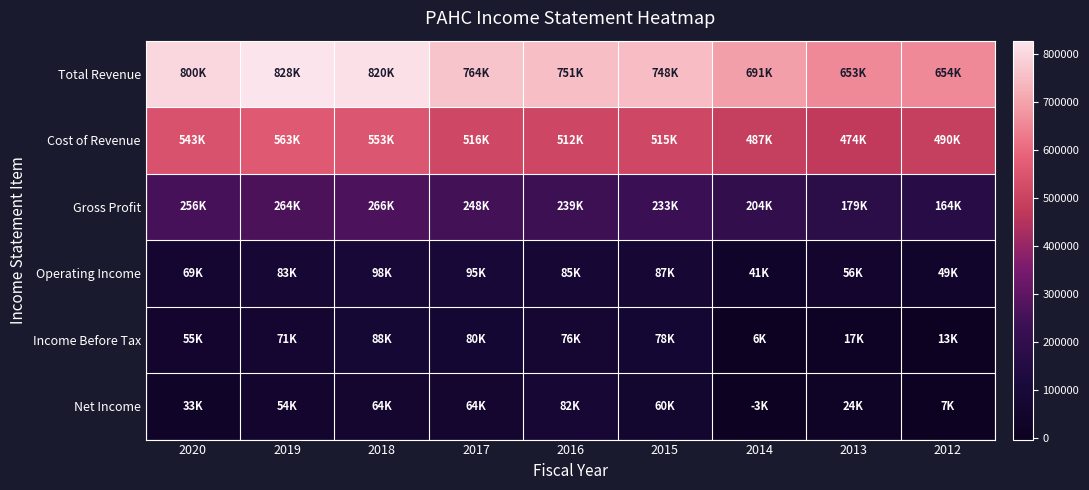

What is the difference between the highest and lowest values at 2015?

688300